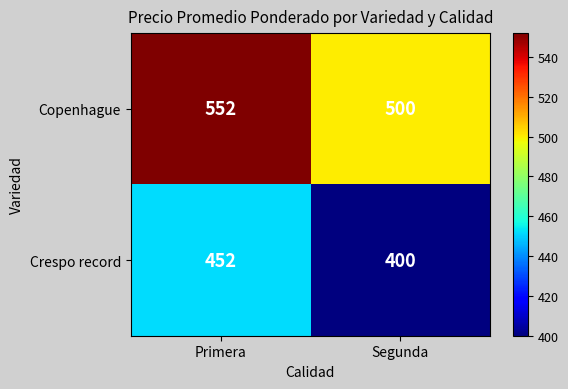

Reading left to right, transcribe all the data shown in this chart.

Copenhague: 552	500
Crespo record: 452	400